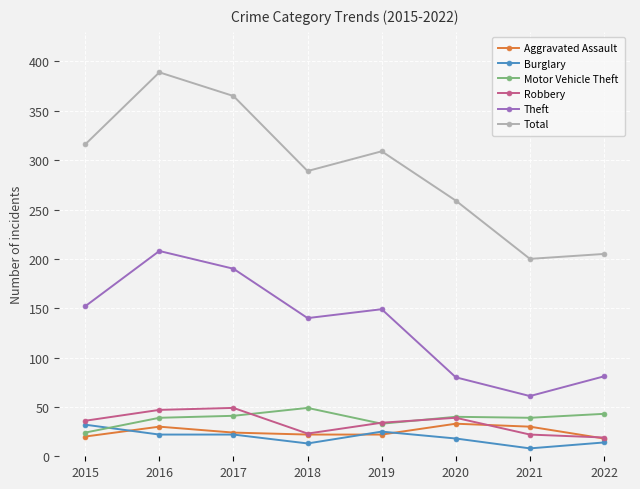

What is the value of the Burglary point at the 3rd from the left?

22